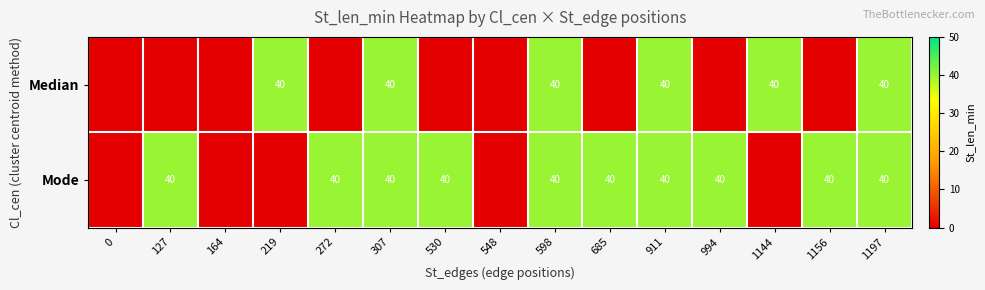

What is the sum of the Mode values at 598 and 1197?

80